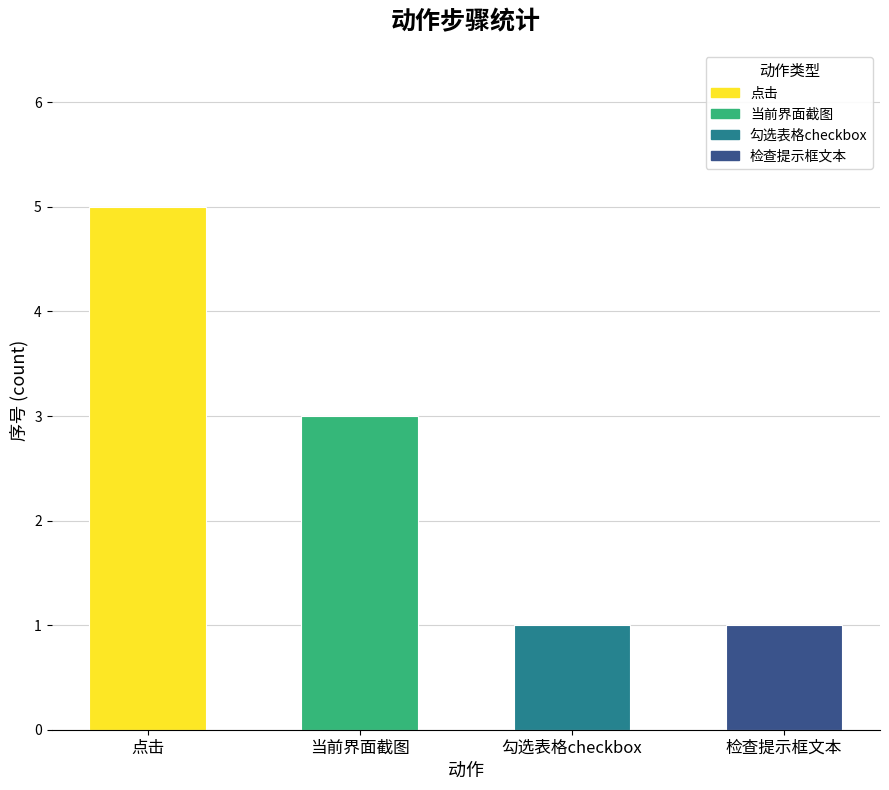

Reading right to left, list all the values displayed in this chart.

1	1	3	5